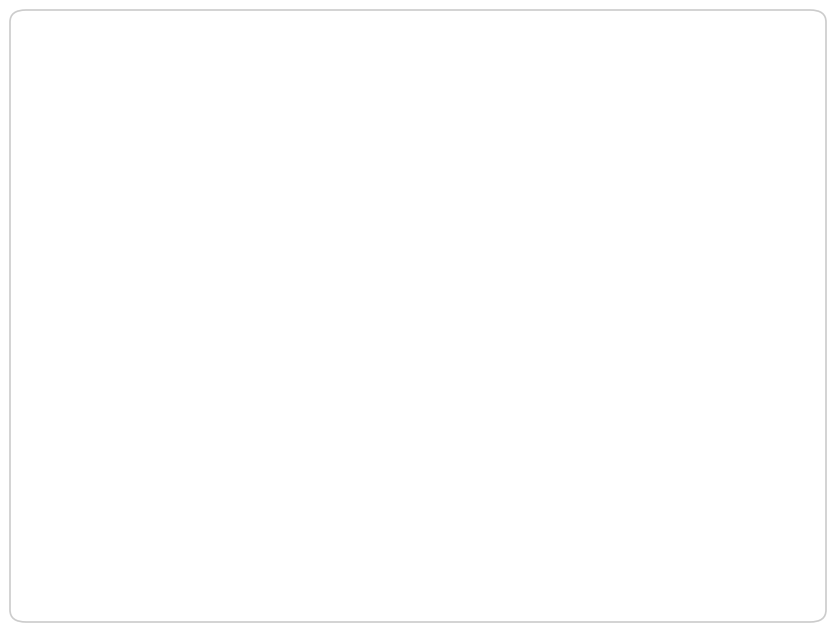

How many slices are in this pie chart?

10